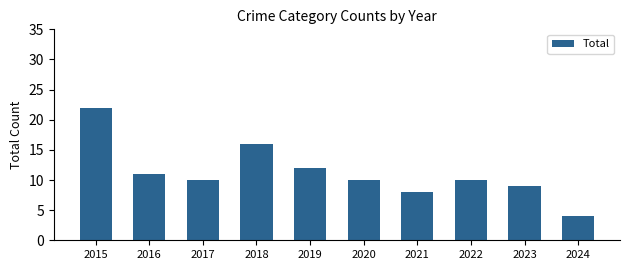

Between 2017 and 2019, which is larger?

2019